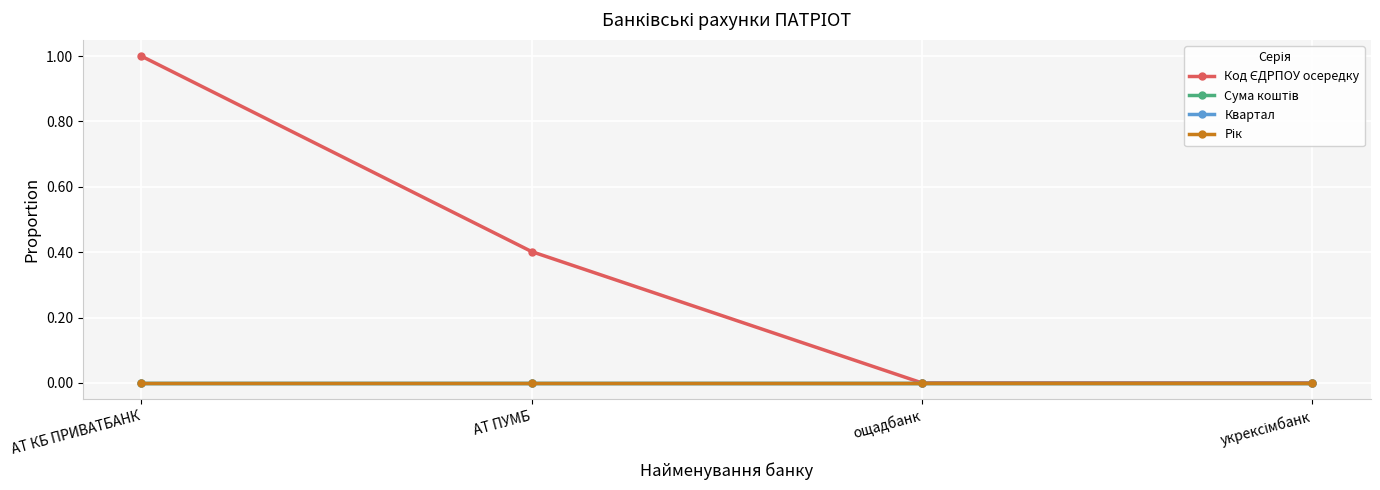

Which series has the largest total across all categories?

Код ЄДРПОУ осередку